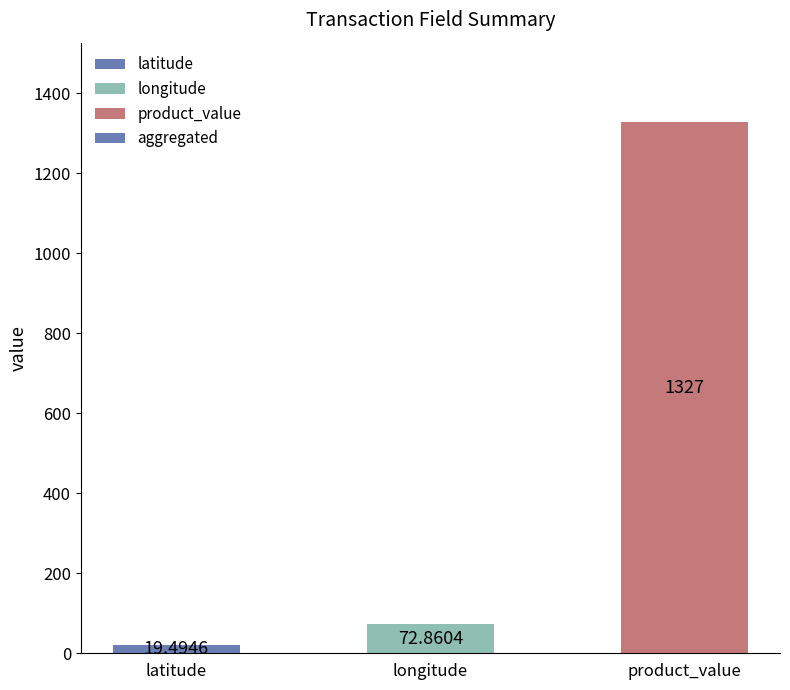

Between product_value and latitude, which is larger?

product_value